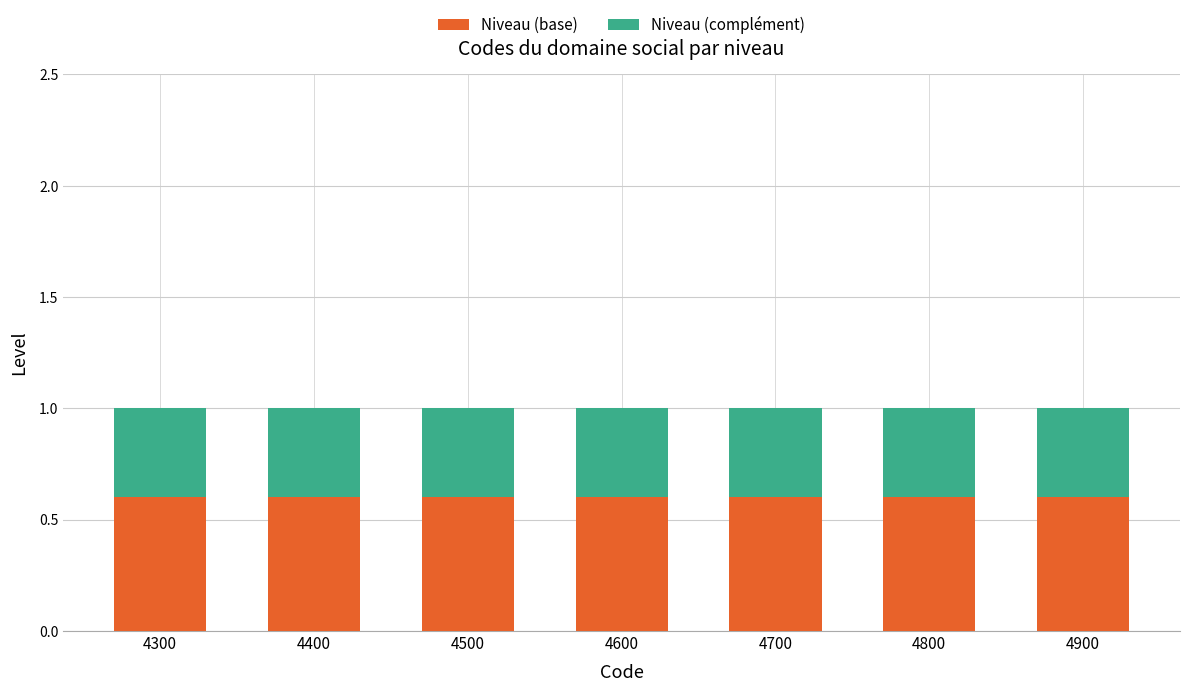

What is the lowest value of the Niveau (base) series?

0.6